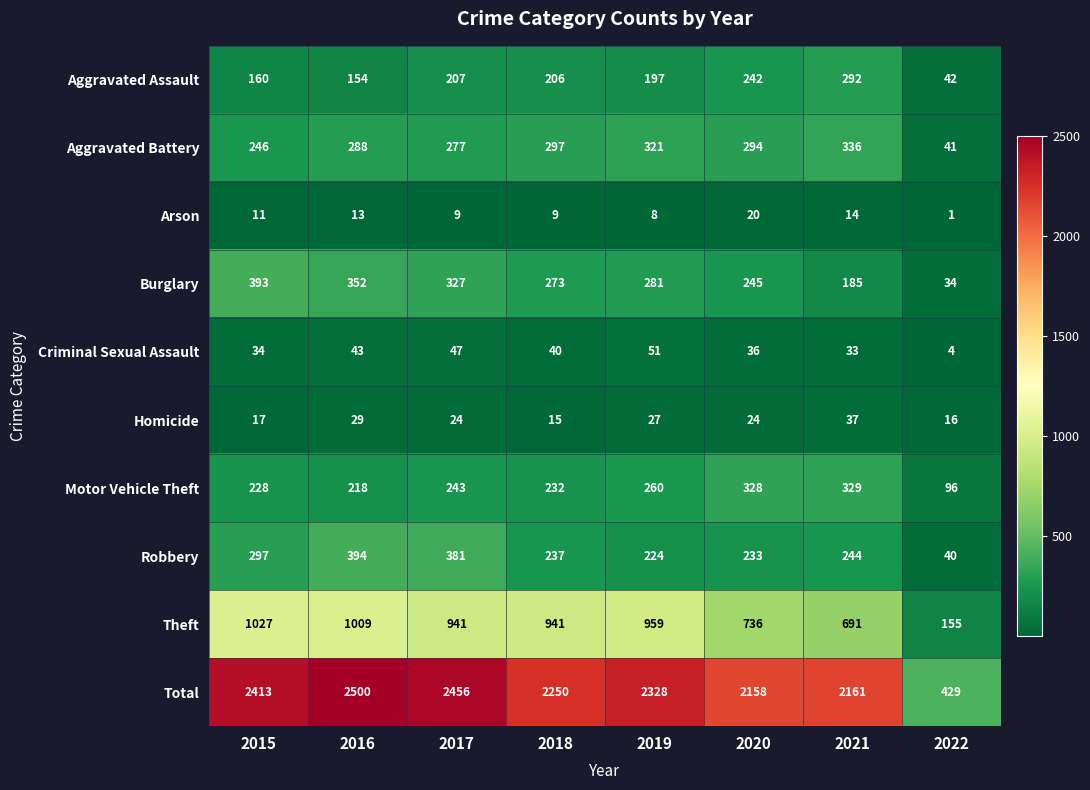

Which series has the widest spread of values?

Total